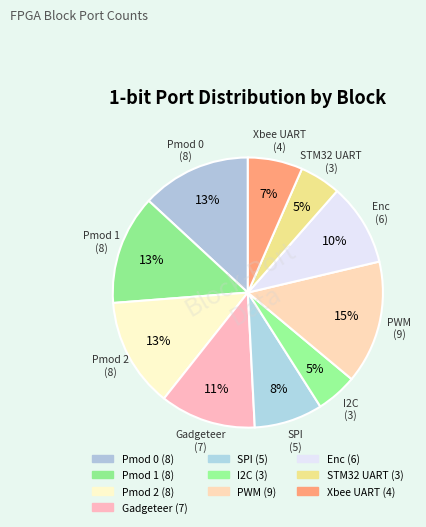

Which slice is the smallest?

I2C